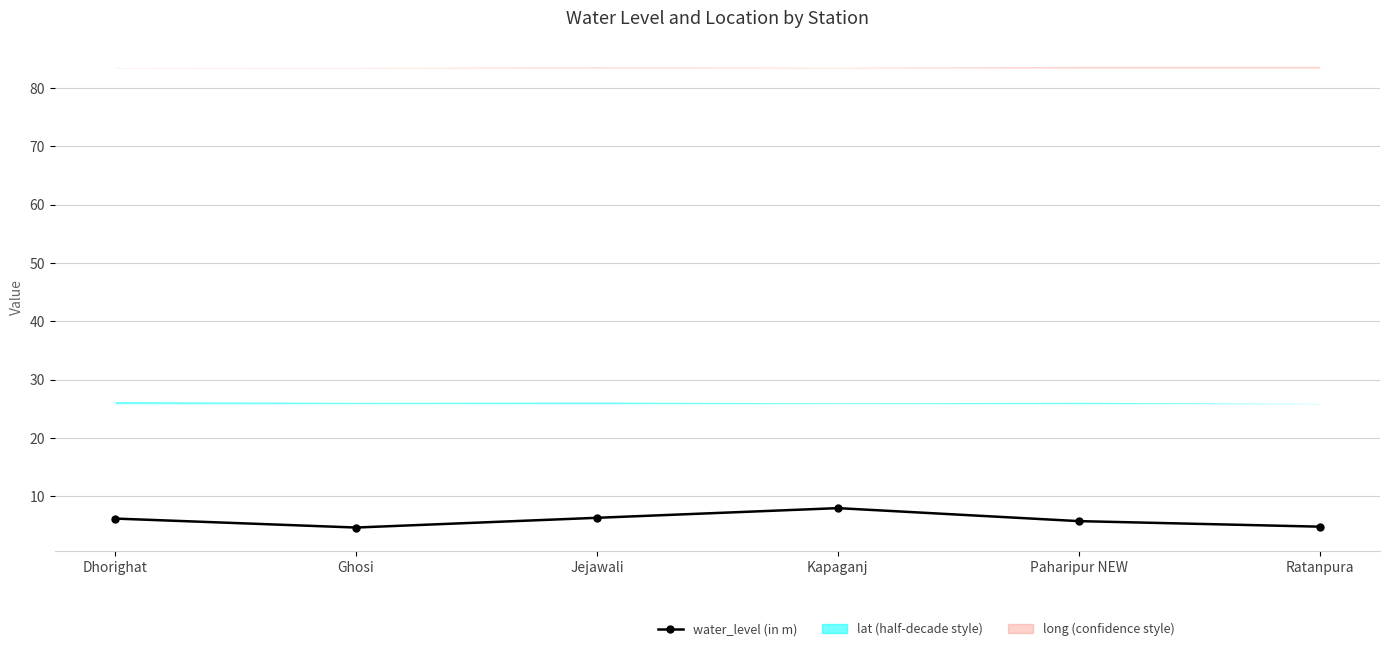

Which series has the largest total across all categories?

long